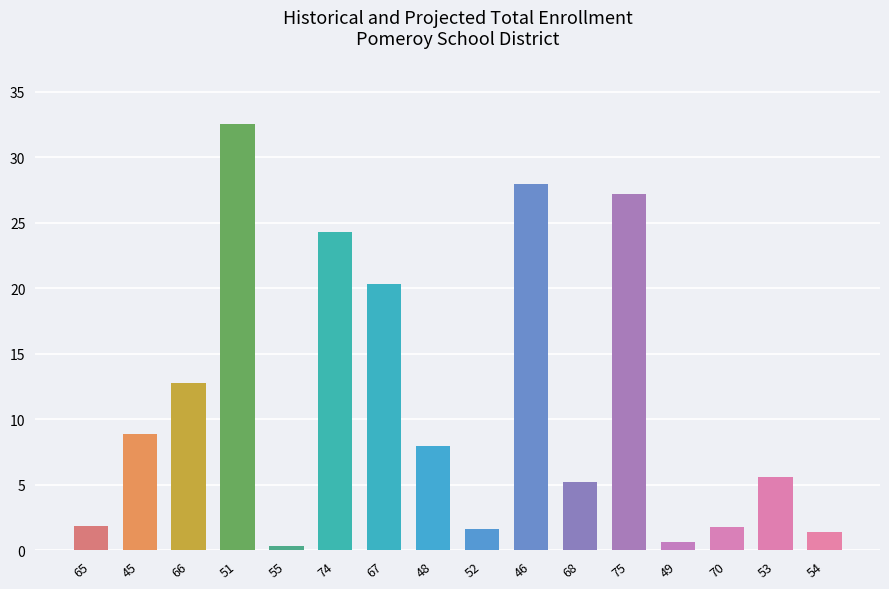

True or false: the data shows 32.5 at 51.

True